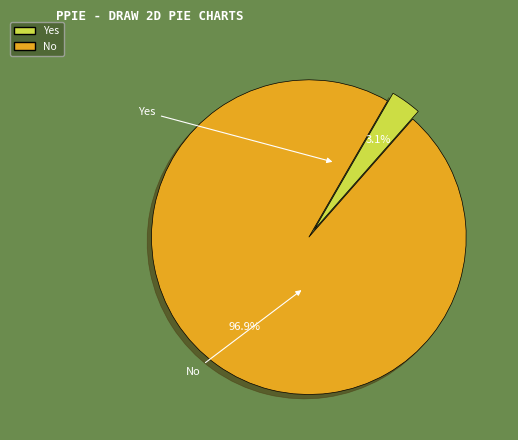

What is the majority slice?

No